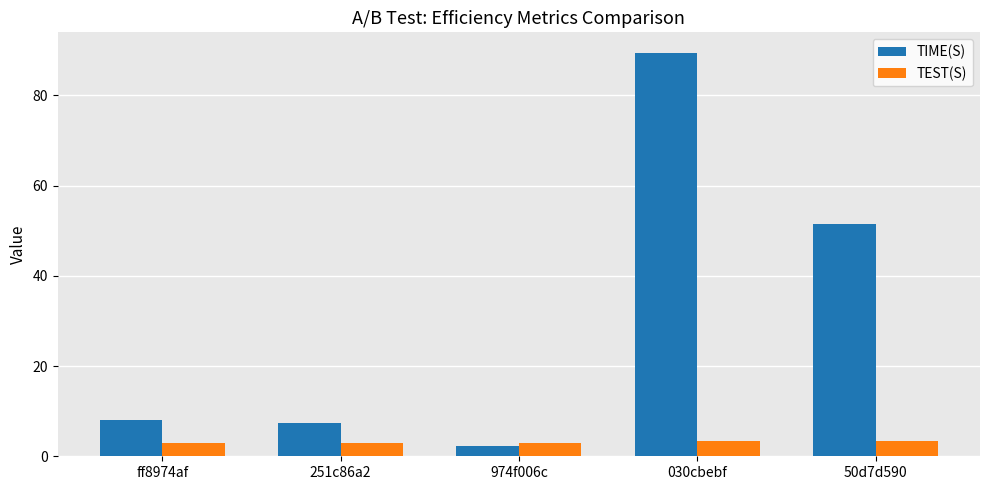

Which series has the largest total across all categories?

TIME(S)